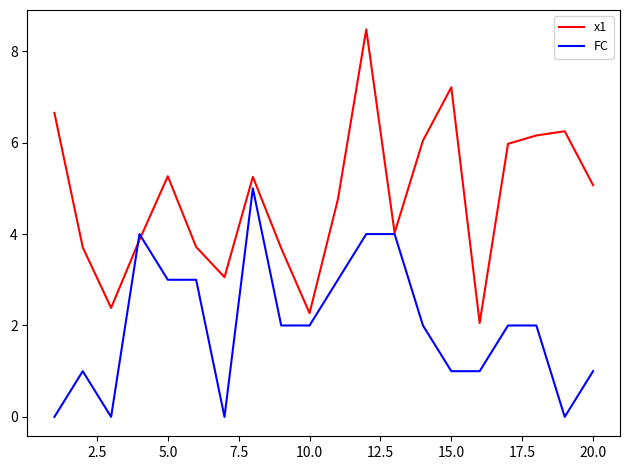

Which series has the widest spread of values?

x1